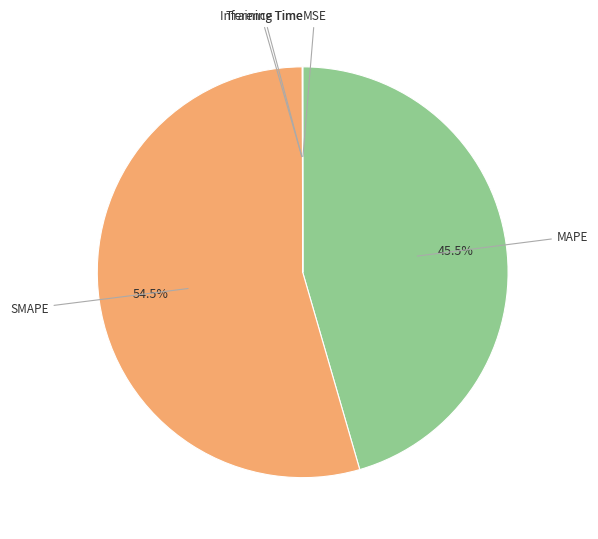

To the nearest percent, what is the average slice percentage?

20%